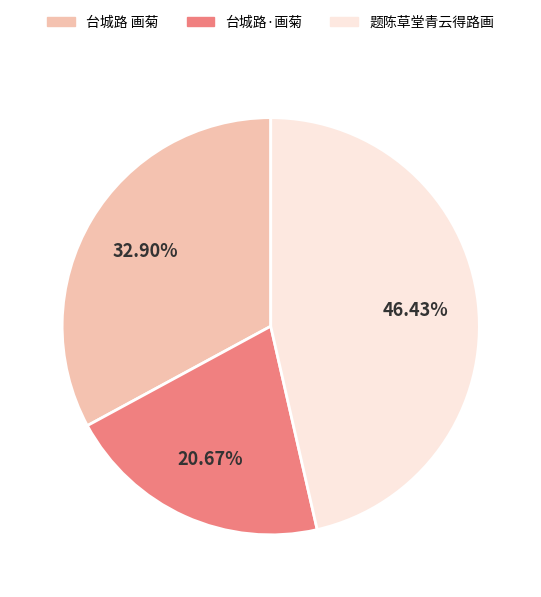

Count the number of slices in the pie.

3